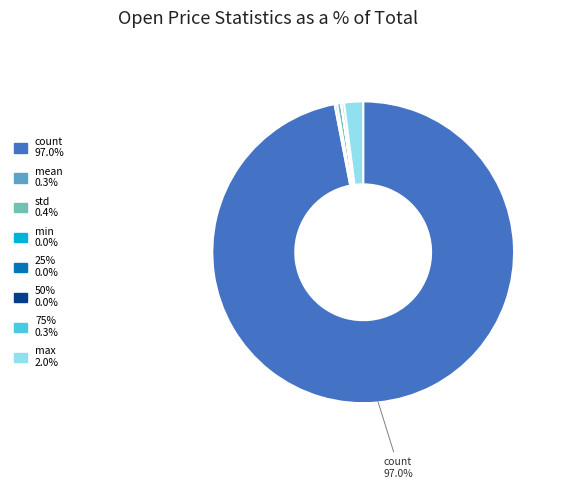

Is there any slice that represents more than half of the pie?

Yes